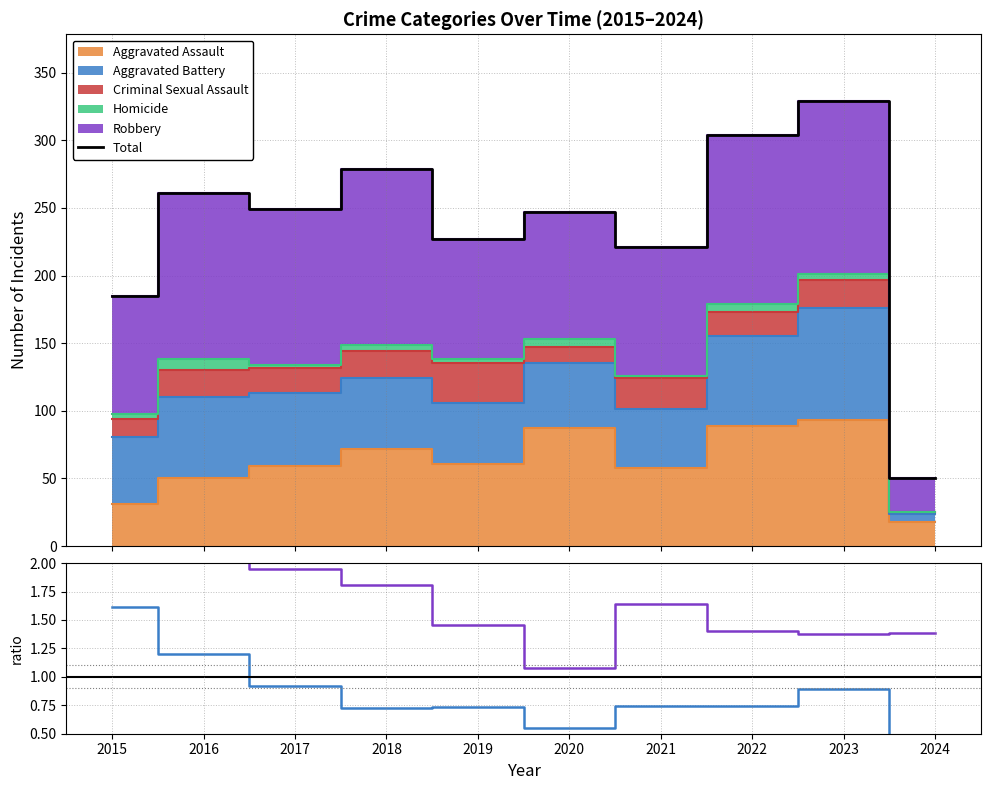

Which has a higher value, 2020 or 2016?

2016